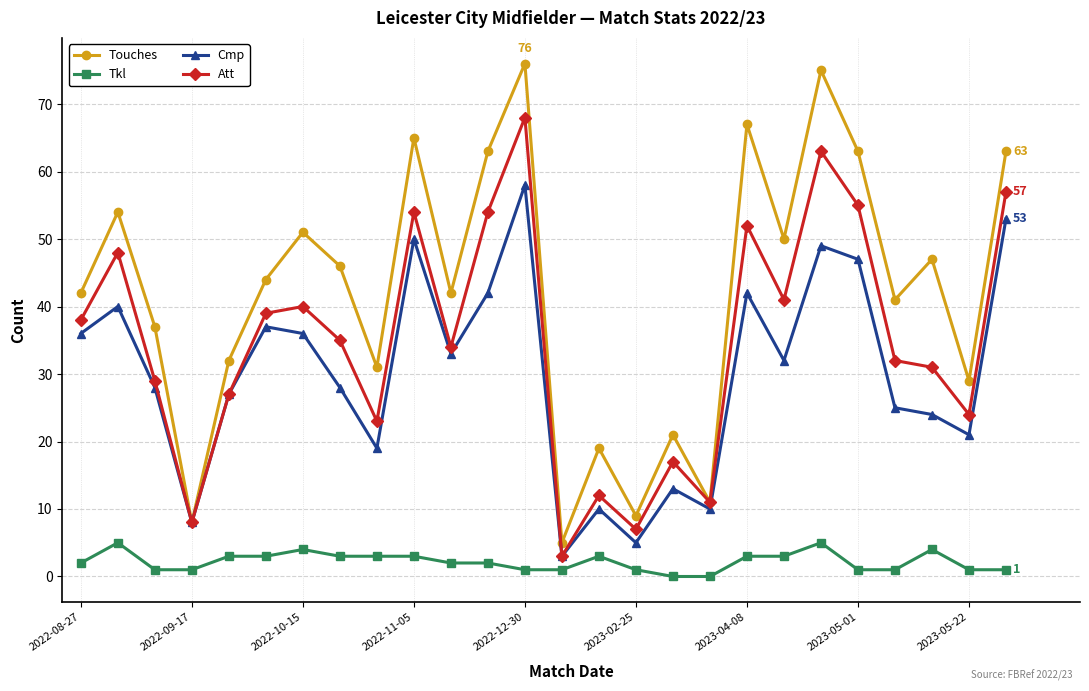

How many distinct data groups are displayed?

4